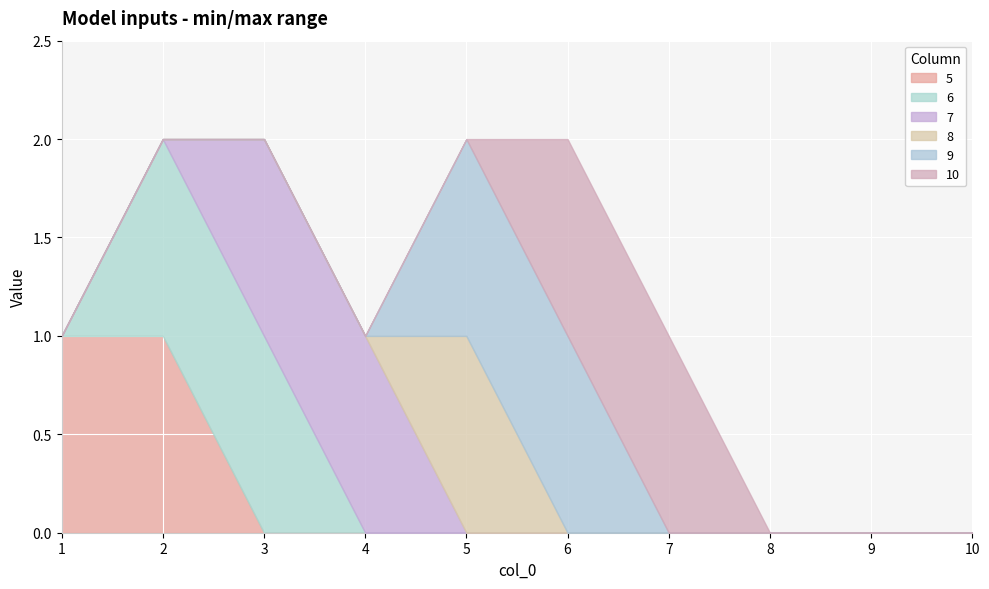

How many data points does each series have?

10